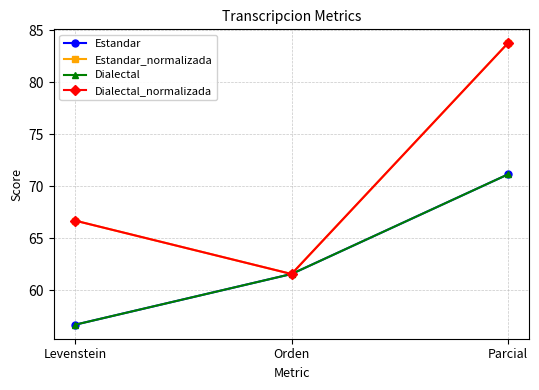

True or false: Estandar has a value of 71.1 at Parcial.

True